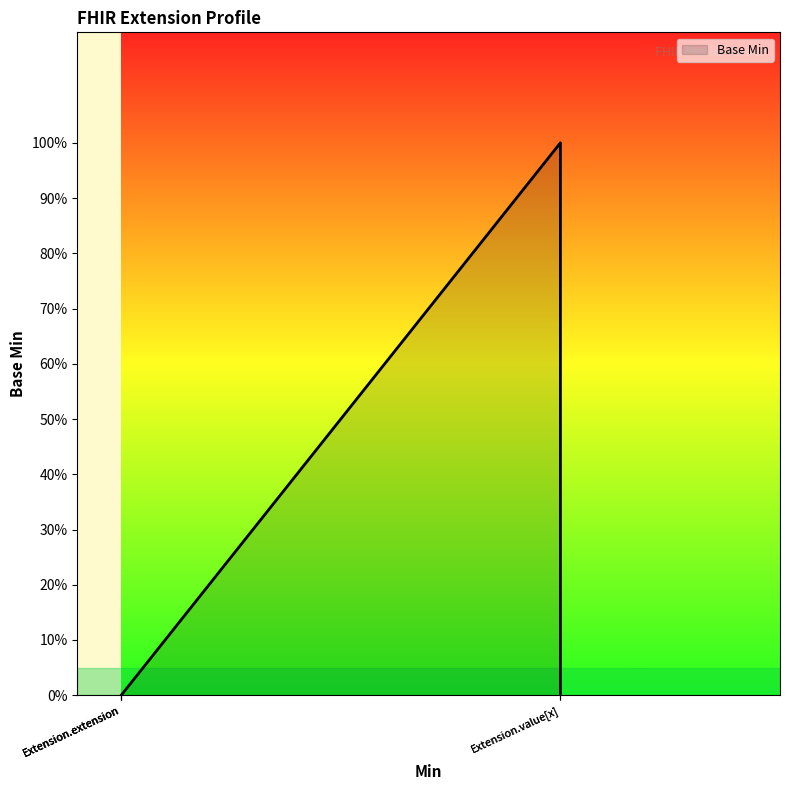

How many lines are shown in the chart?

1